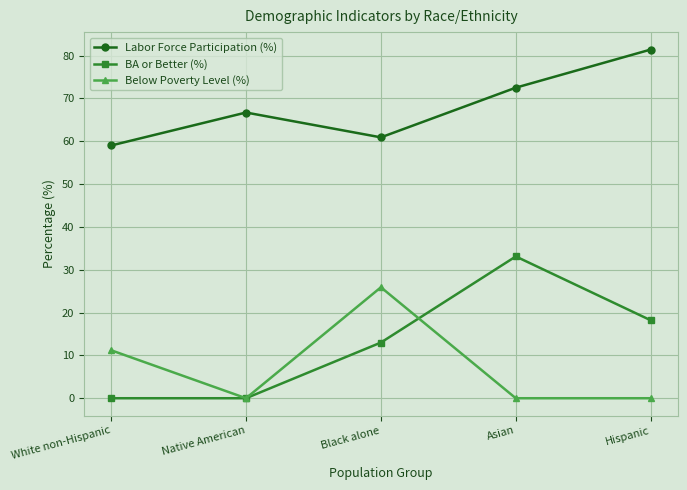

True or false: BA or Better (%) and Below Poverty Level (%) intersect in this chart.

True